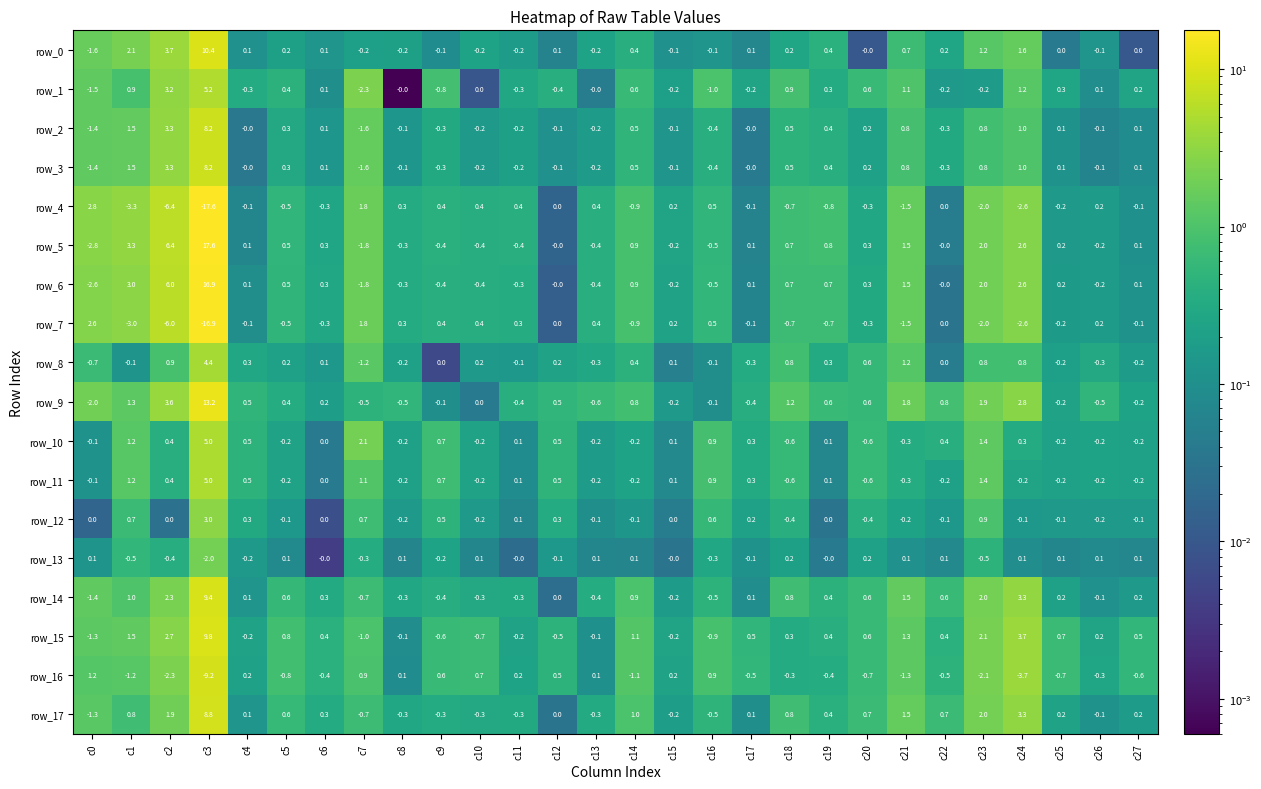

Is it true that row_13 equals 0.1 at c24?

True